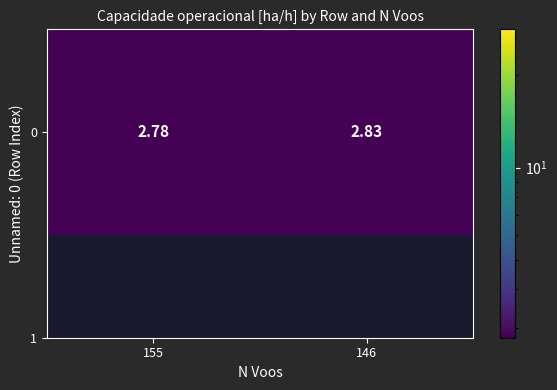

Where is the data nearest to the value 2?

155